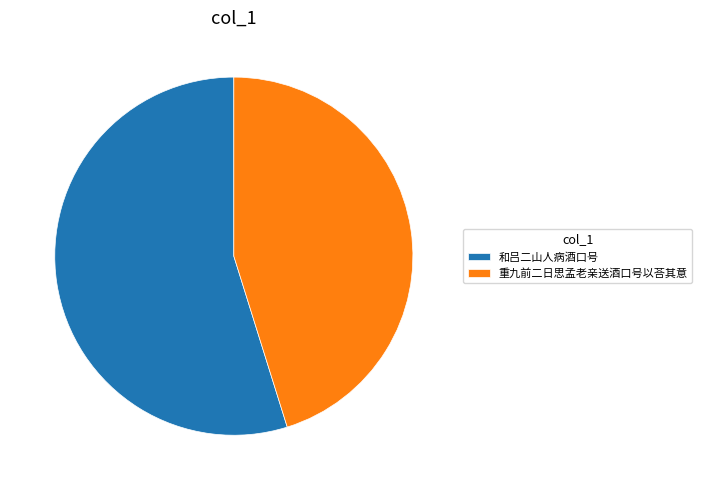

True or false: 重九前二日思孟老亲送酒口号以荅其意 accounts for 50% of the total.

False